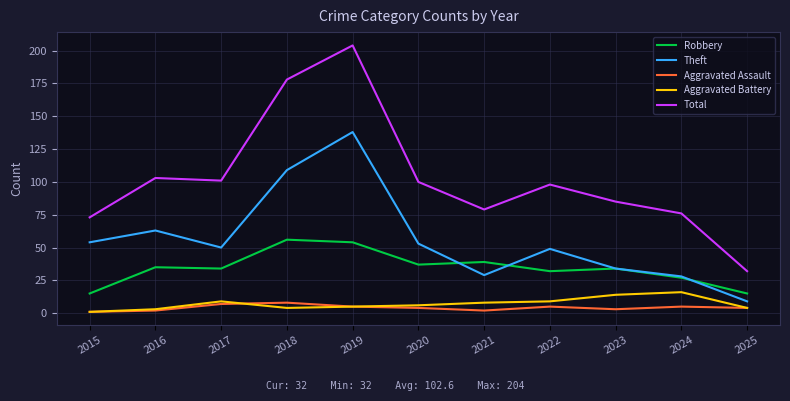

Is the value of Aggravated Assault at 2022 greater than the value of Total at 2019?

No